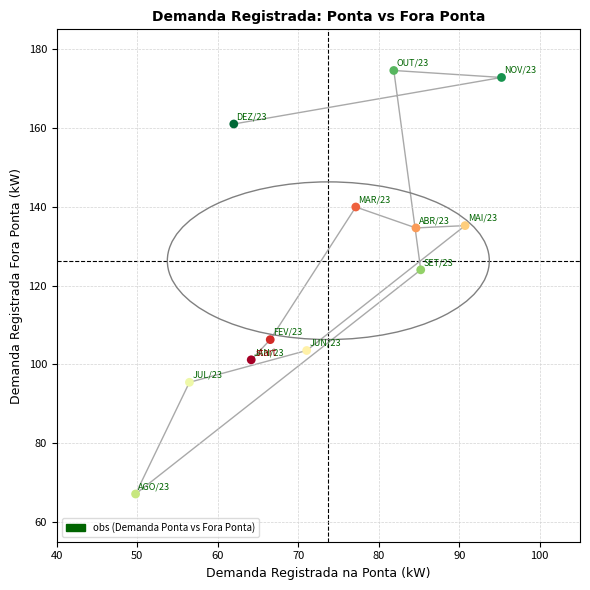

What Y value in the scatter plot is closest to 120?

124.0